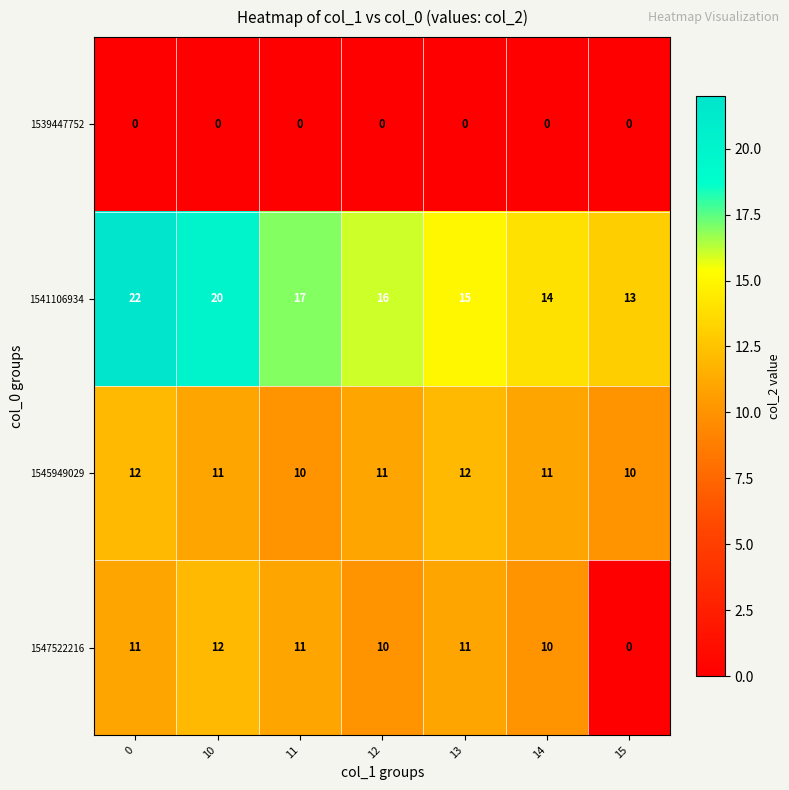

Reading left to right, what are all the values shown in this chart?

1539447752: 0=0	10=0	11=0	12=0	13=0	14=0	15=0
1541106934: 0=22	10=20	11=17	12=16	13=15	14=14	15=13
1545949029: 0=12	10=11	11=10	12=11	13=12	14=11	15=10
1547522216: 0=11	10=12	11=11	12=10	13=11	14=10	15=0